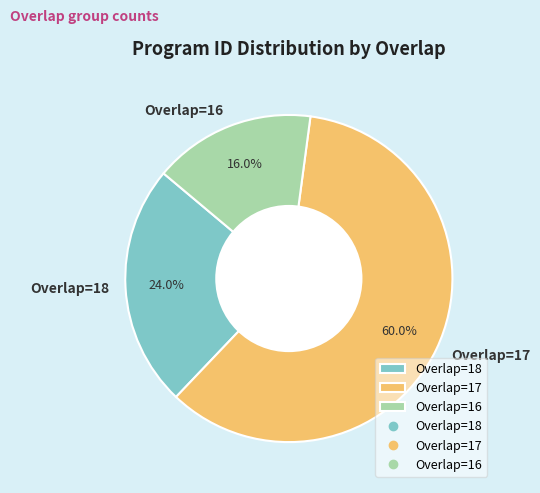

Rank the categories by value from lowest to highest.

Overlap=16, Overlap=18, Overlap=17